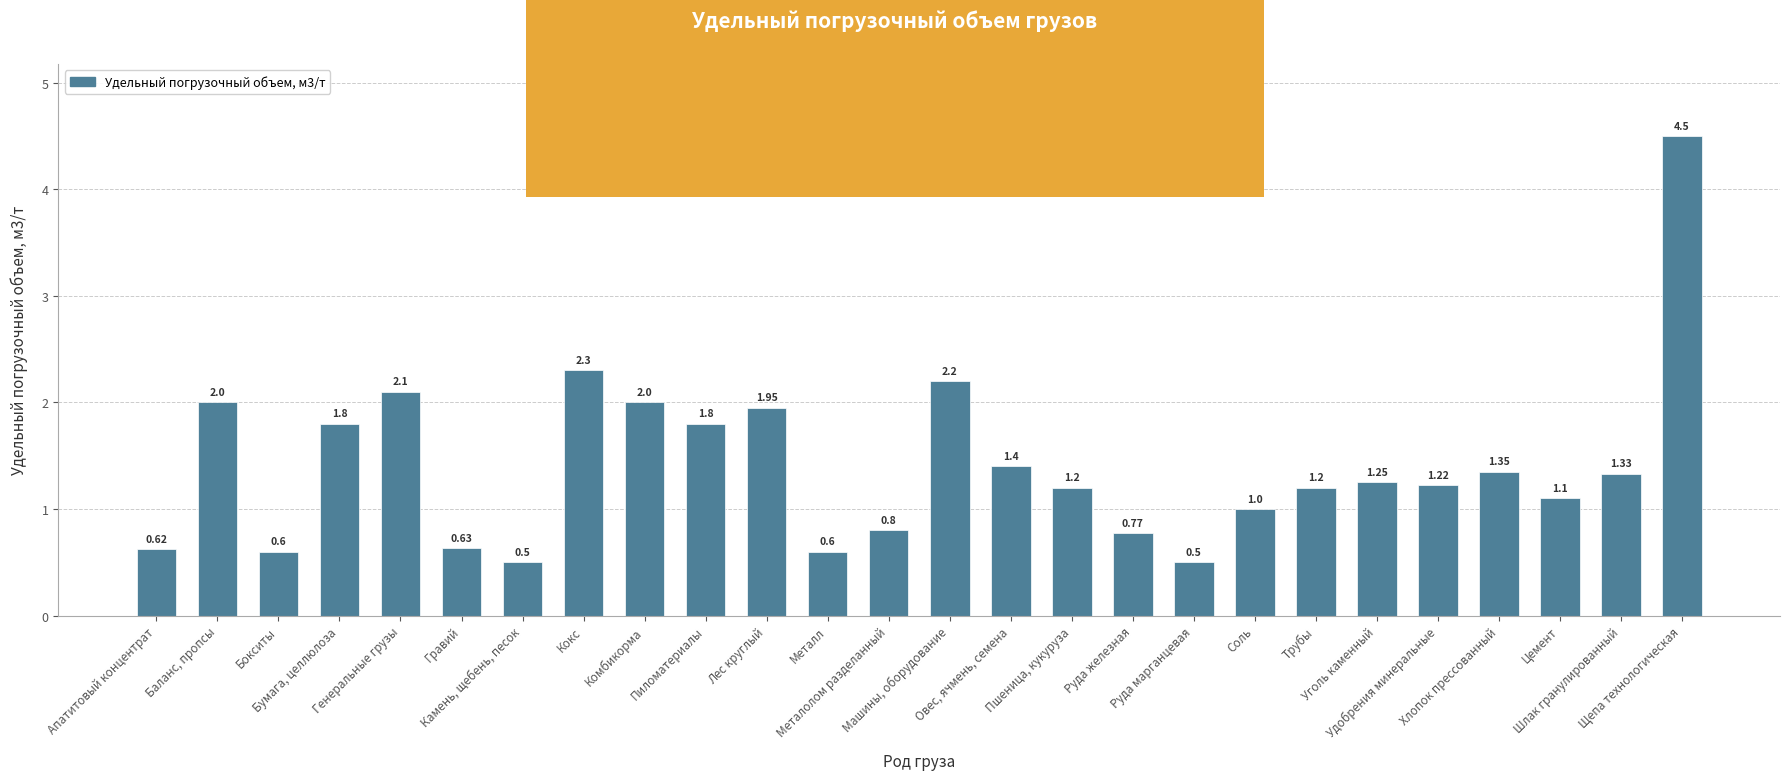

What is the average value?

1.4